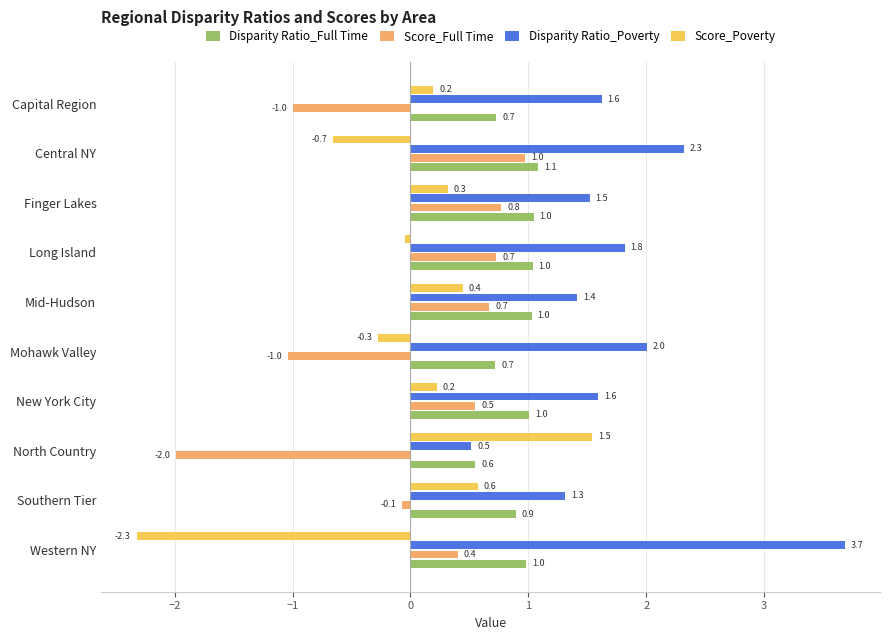

What is the difference between the maximum and minimum values in the Disparity Ratio_Poverty series?

3.2